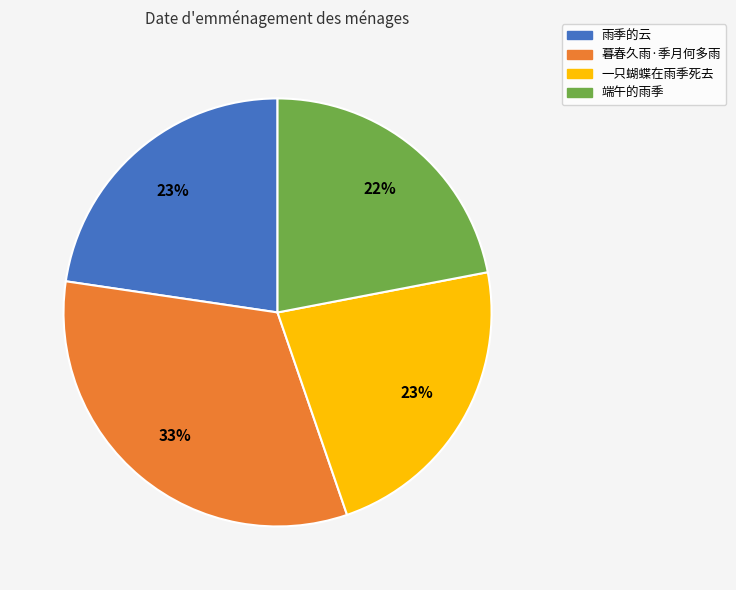

What percentage is the 暮春久雨·季月何多雨 slice, to the nearest percent?

33%